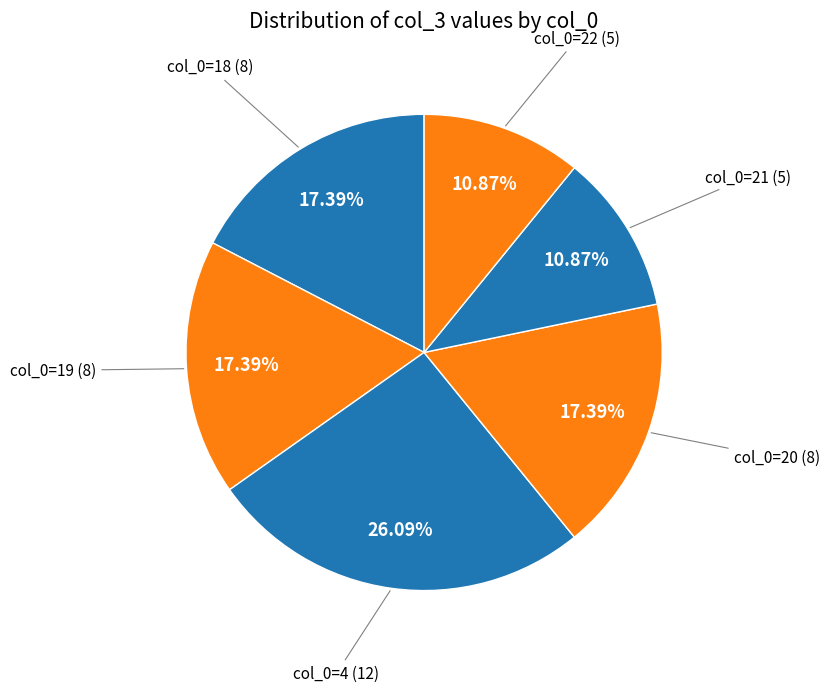

What is the ratio of the value at col_0=18 to the value at col_0=21?

1.6